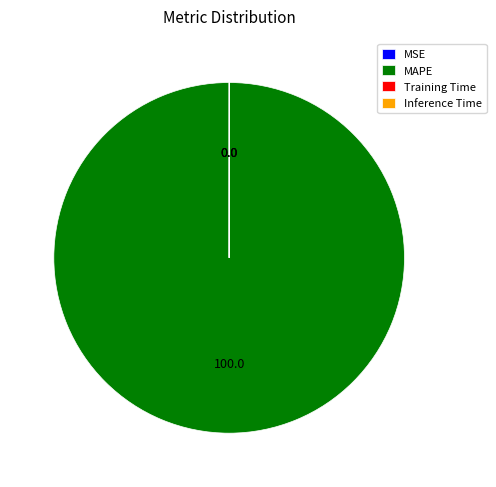

Which slice is the largest?

MAPE